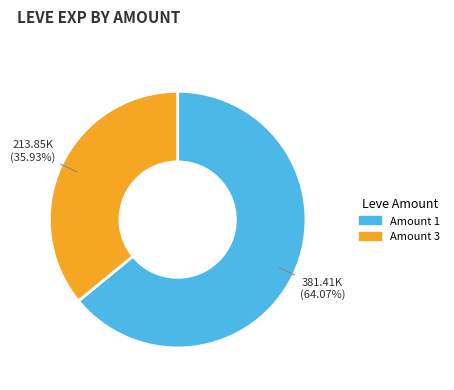

To the nearest percent, what is the average slice percentage?

50%